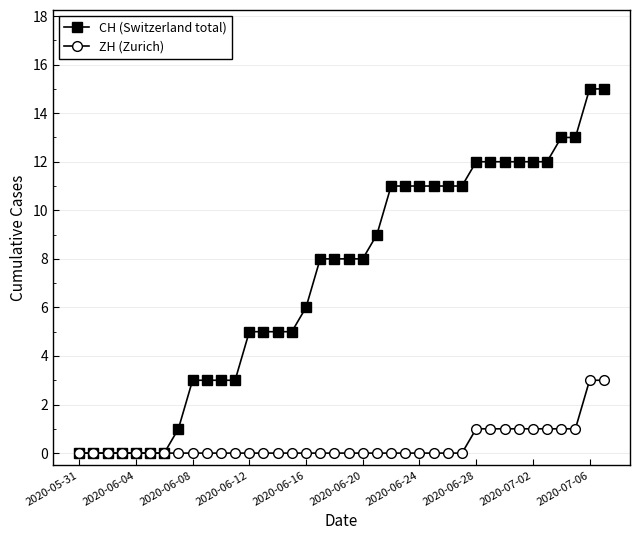

Reading right to left, list all the values displayed in this chart.

CH (Switzerland total): 15	15	13	13	12	12	12	12	12	12	11	11	11	11	11	11	9	8	8	8	8	6	5	5	5	5	3	3	3	3	1	0	0	0	0	0	0	0
ZH (Zurich): 3	3	1	1	1	1	1	1	1	1	0	0	0	0	0	0	0	0	0	0	0	0	0	0	0	0	0	0	0	0	0	0	0	0	0	0	0	0